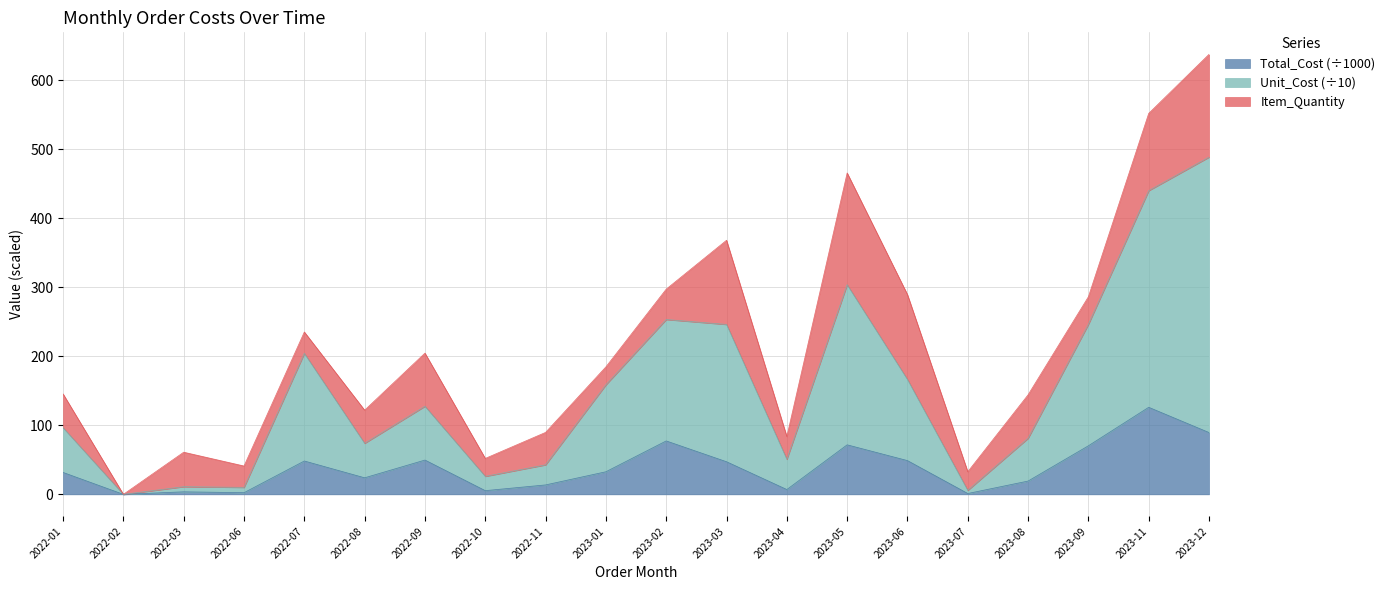

True or false: Total_Cost has a value of 4.3 at 2022-06.

False